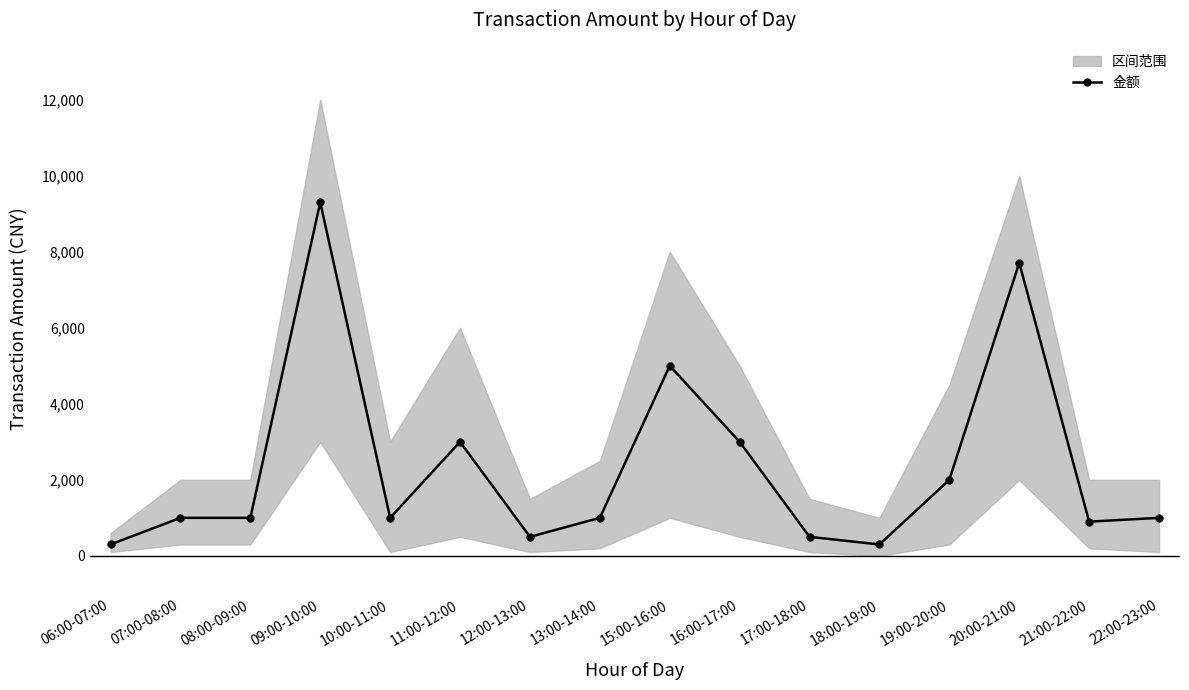

At which label does the data first exceed 1000?

09:00-10:00